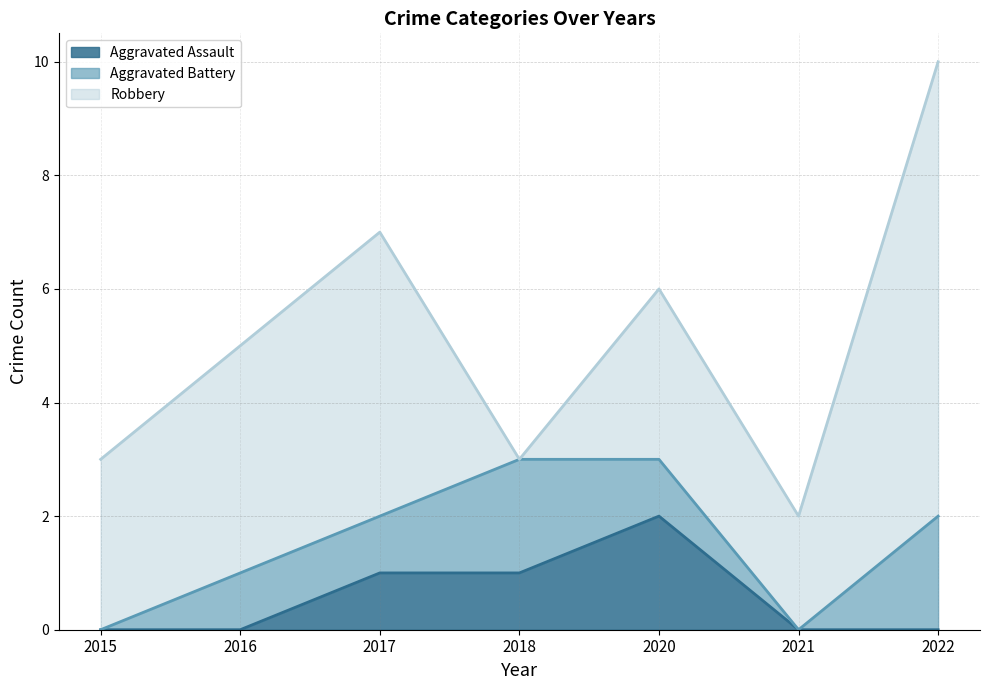

Rank the series at 2018 from highest to lowest value.

Aggravated Battery, Aggravated Assault, Robbery